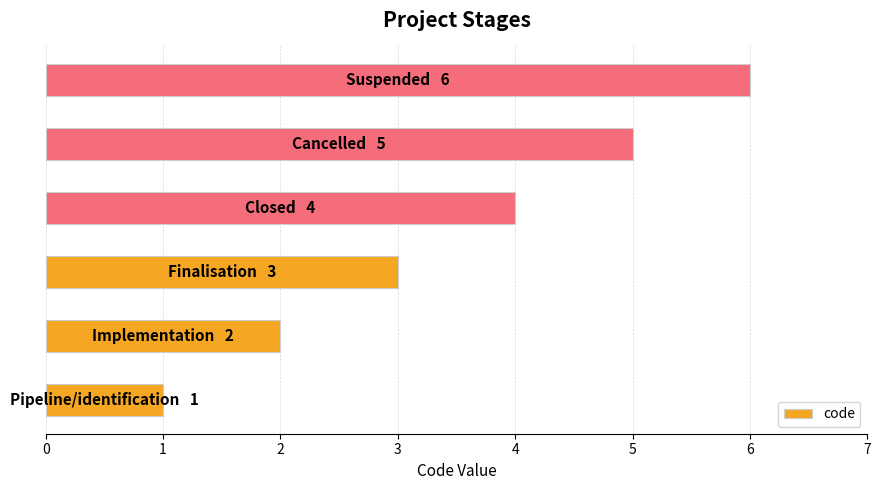

What is the difference between the maximum and minimum values?

5